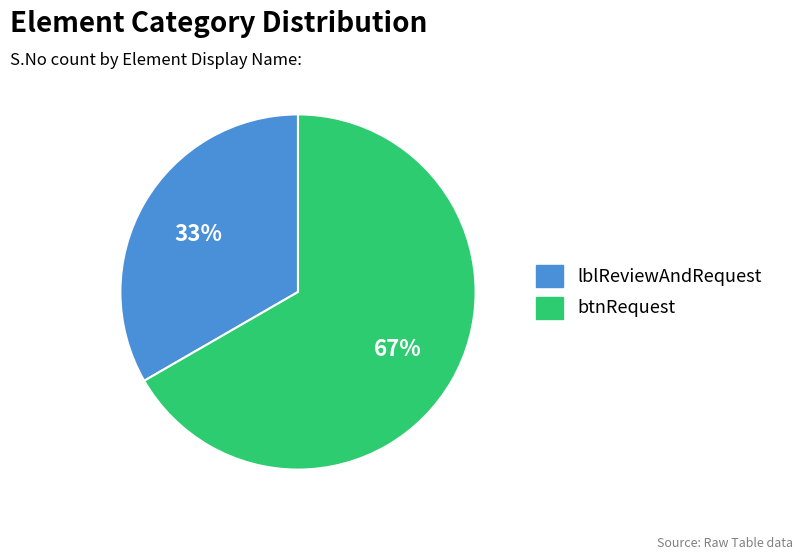

Is it true that btnRequest is 61% of the pie?

False